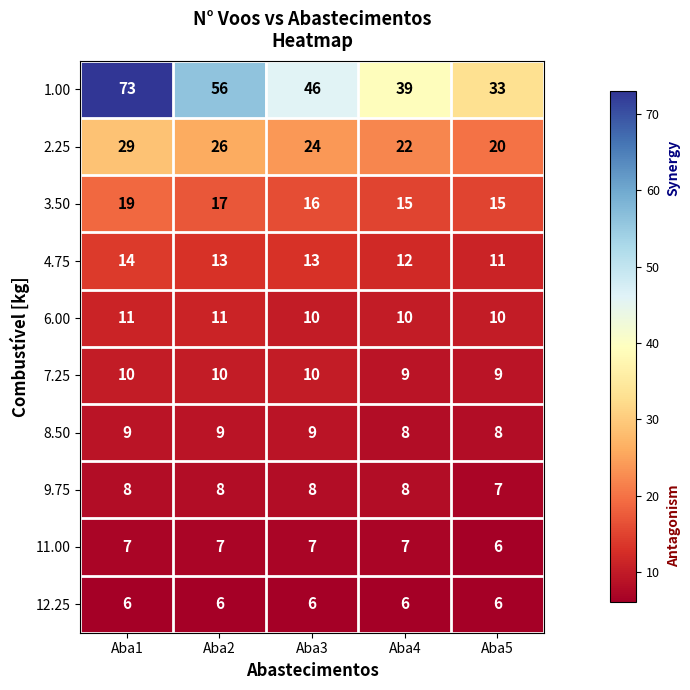

At which label does 2.25 first exceed 24?

Aba1